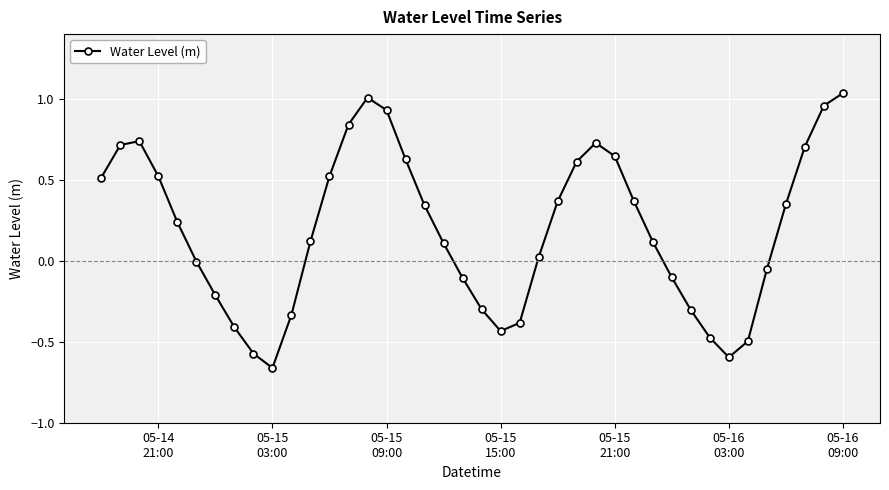

What is the sum of all values?

7.7